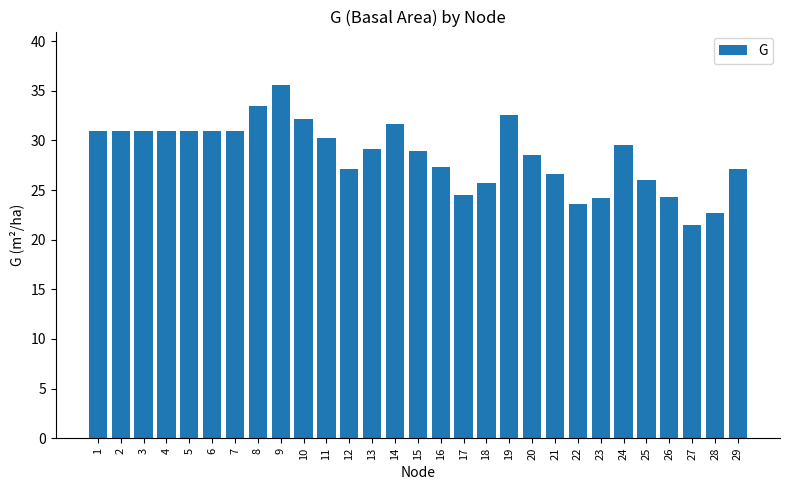

Does the chart contain any negative values?

No